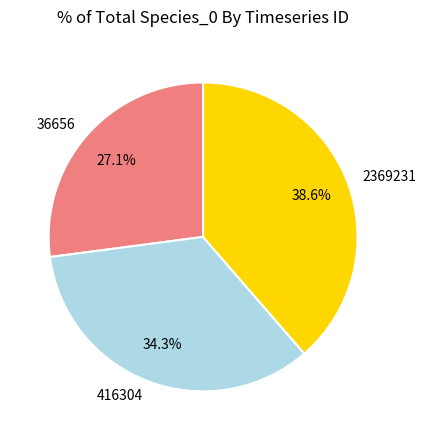

Which category has the smallest portion of the pie?

36656